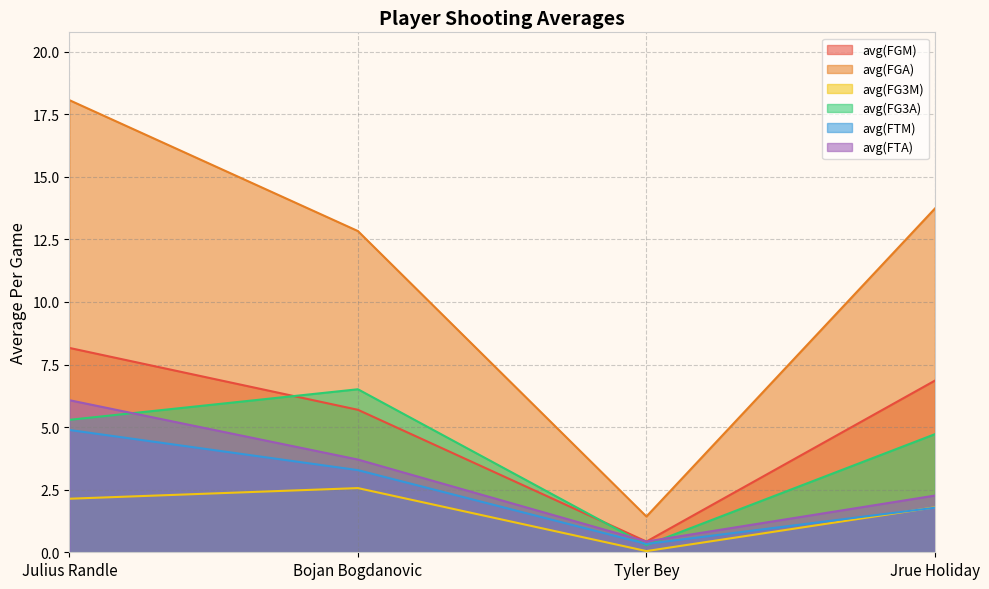

The avg(FGM) series shows 0.6 at Tyler Bey. True or false?

False